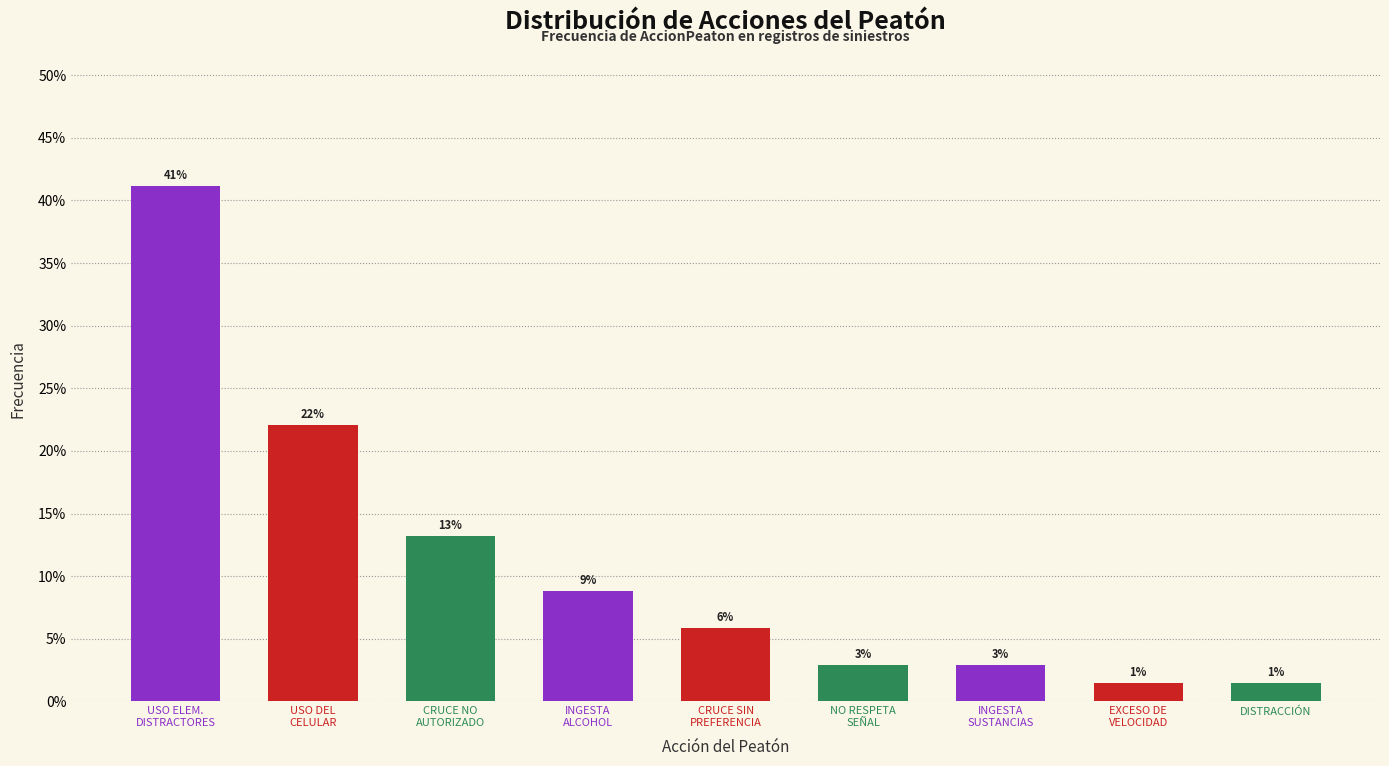

Does the chart contain any negative values?

No